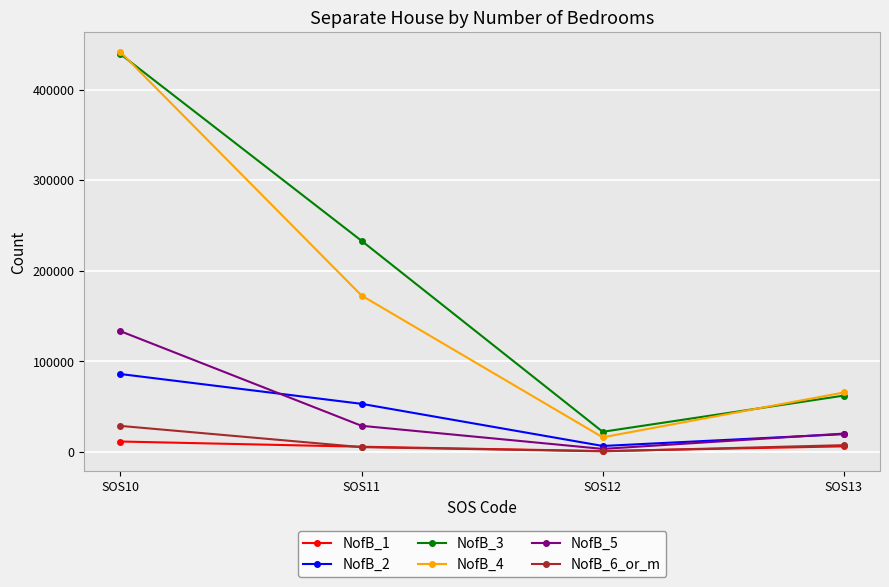

True or false: NofB_3 and NofB_2 cross at least once.

False